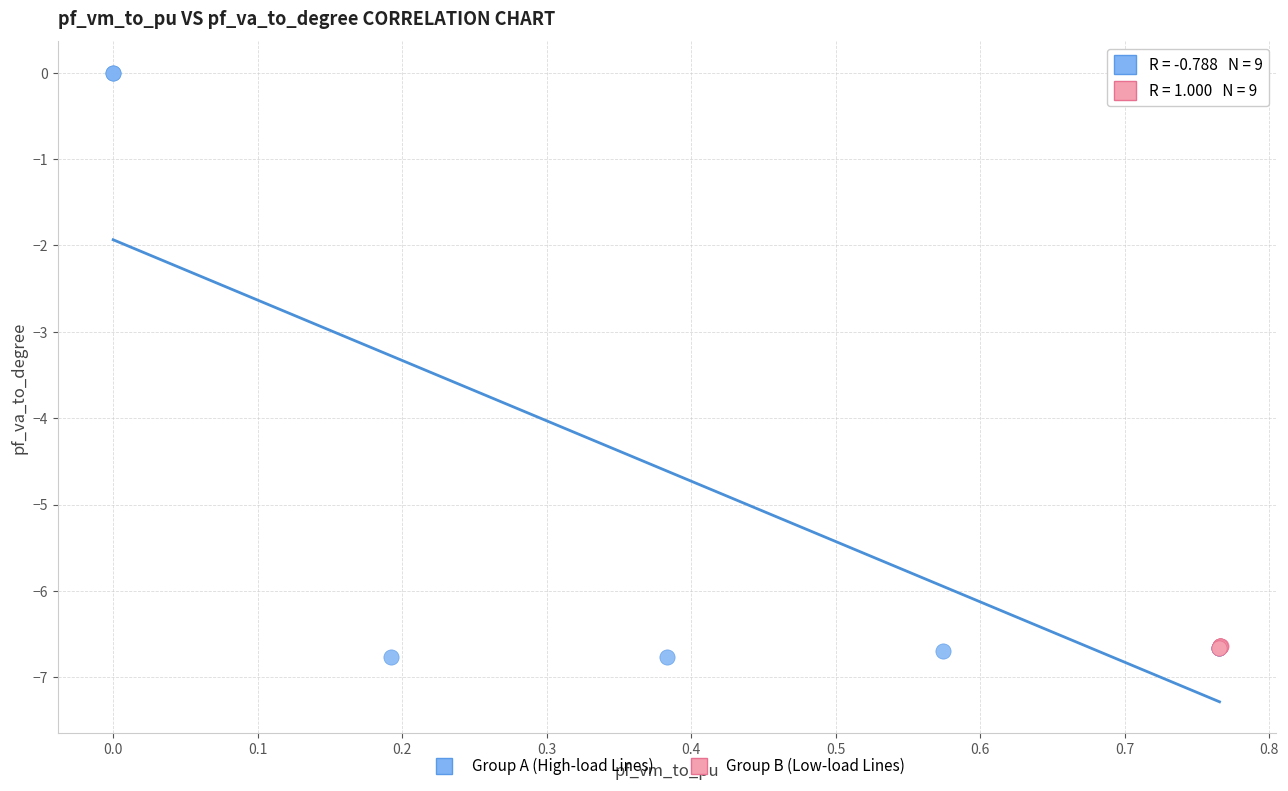

Which series has the widest spread of Y values?

Group A (High-load Lines)